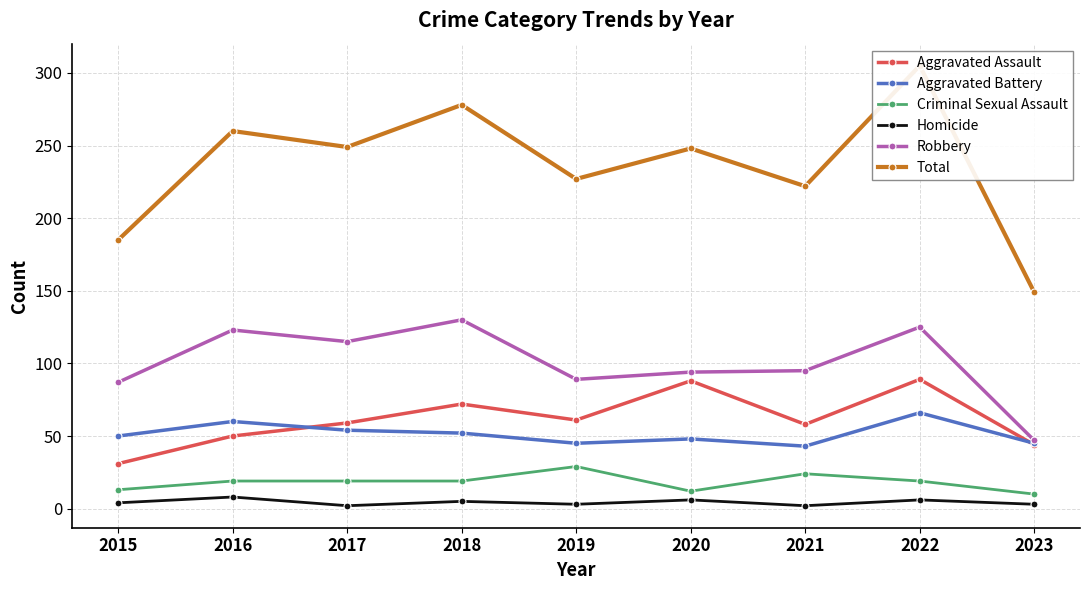

What are all the series names shown in the legend?

Aggravated Assault, Aggravated Battery, Criminal Sexual Assault, Homicide, Robbery, Total